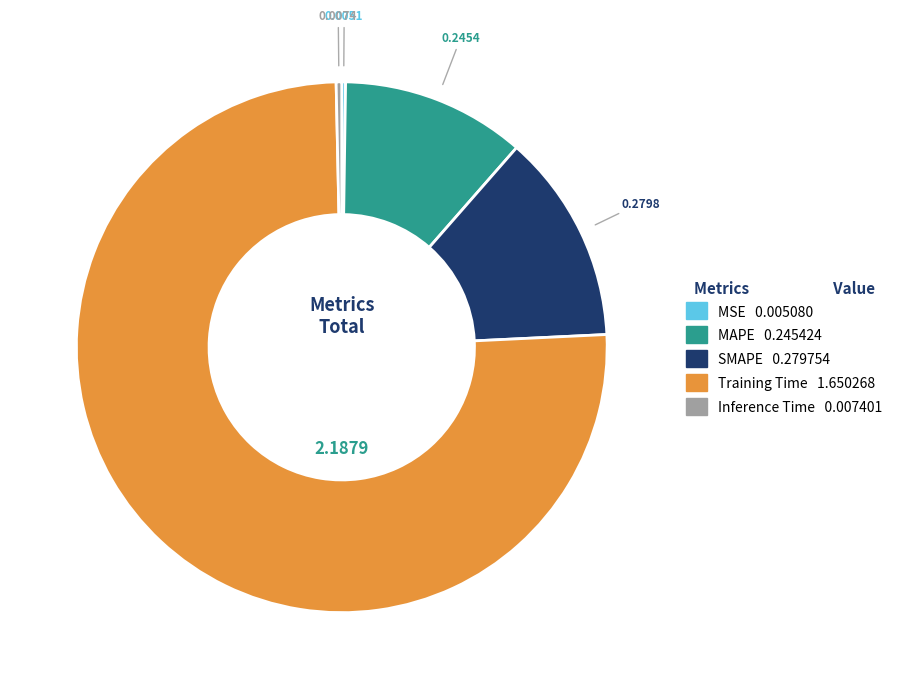

Combined, do SMAPE and Training Time account for over 50%?

Yes